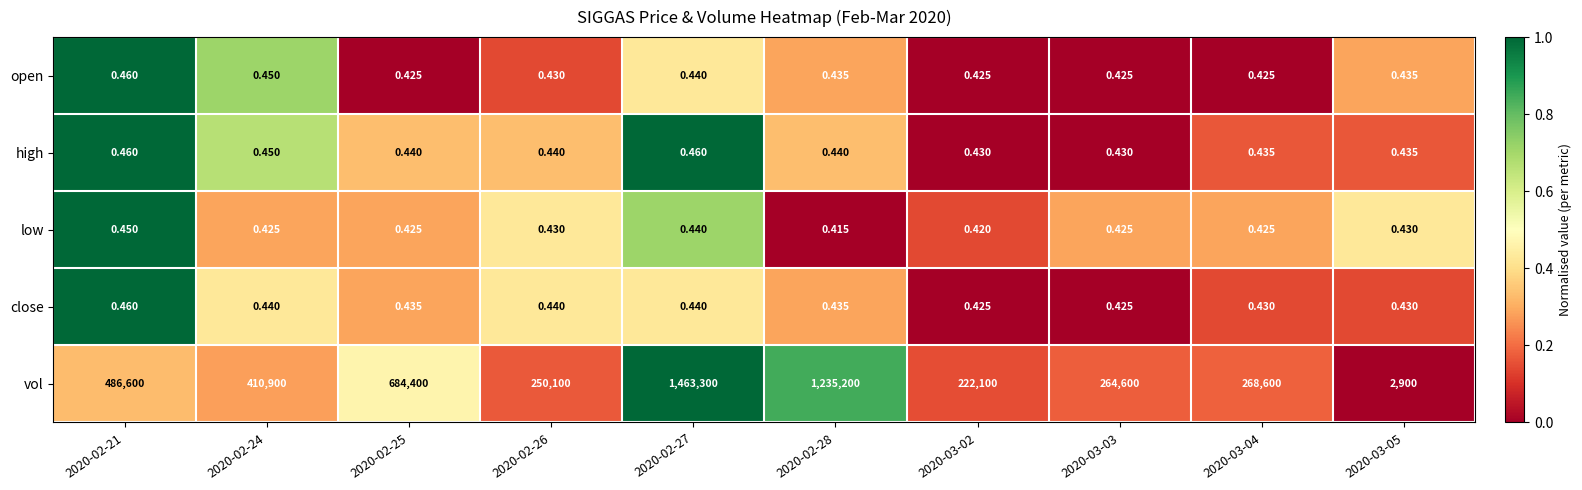

Which series changed the most between 2020-02-25 and 2020-02-27?

vol